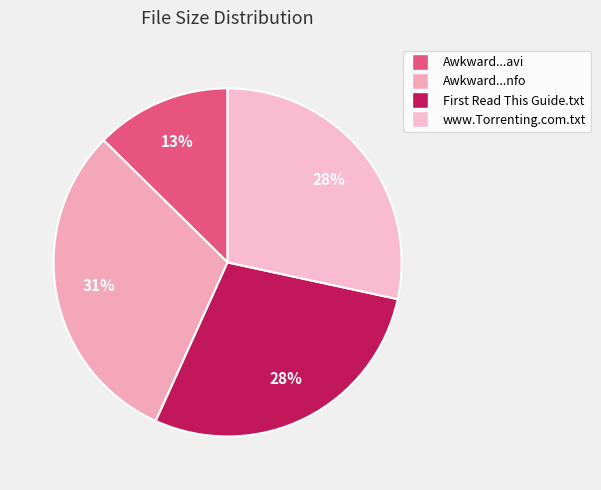

Count the number of slices in the pie.

4